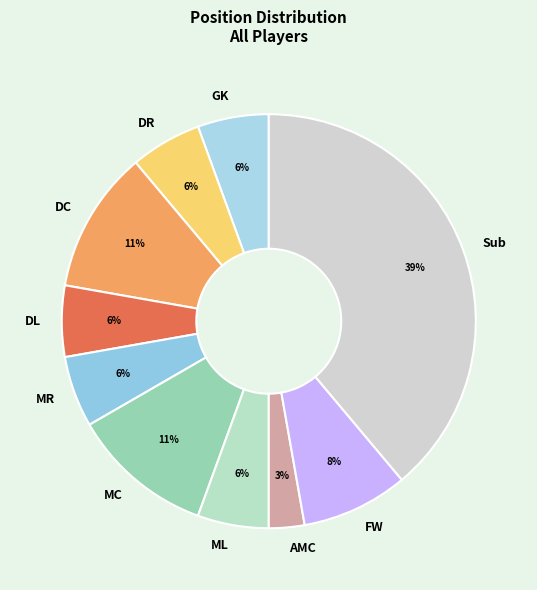

Which category has the biggest portion of the pie?

Sub